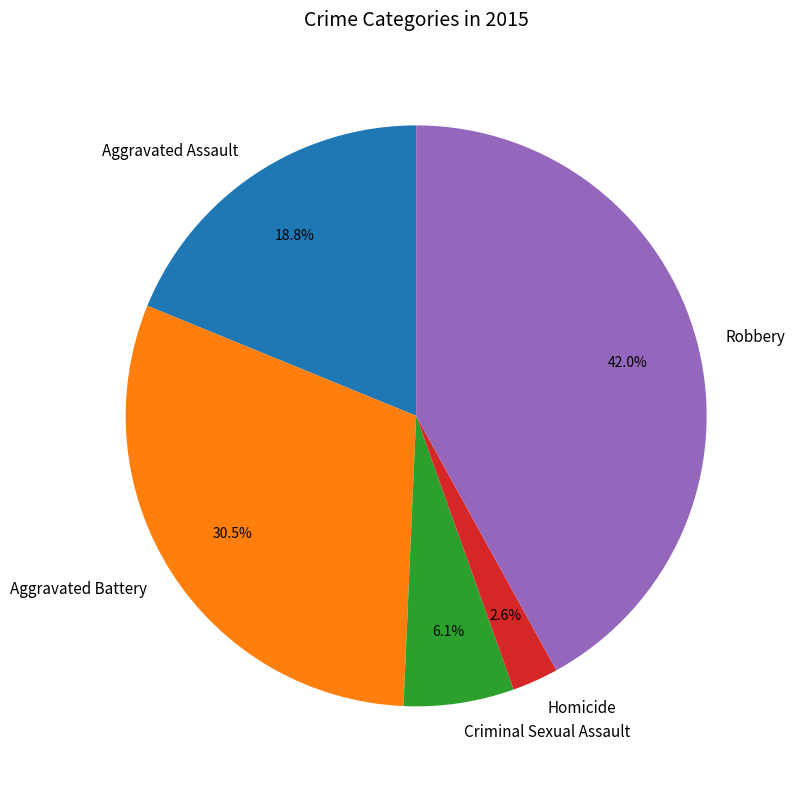

To the nearest percent, what is the combined percentage of Criminal Sexual Assault and Aggravated Battery?

37%